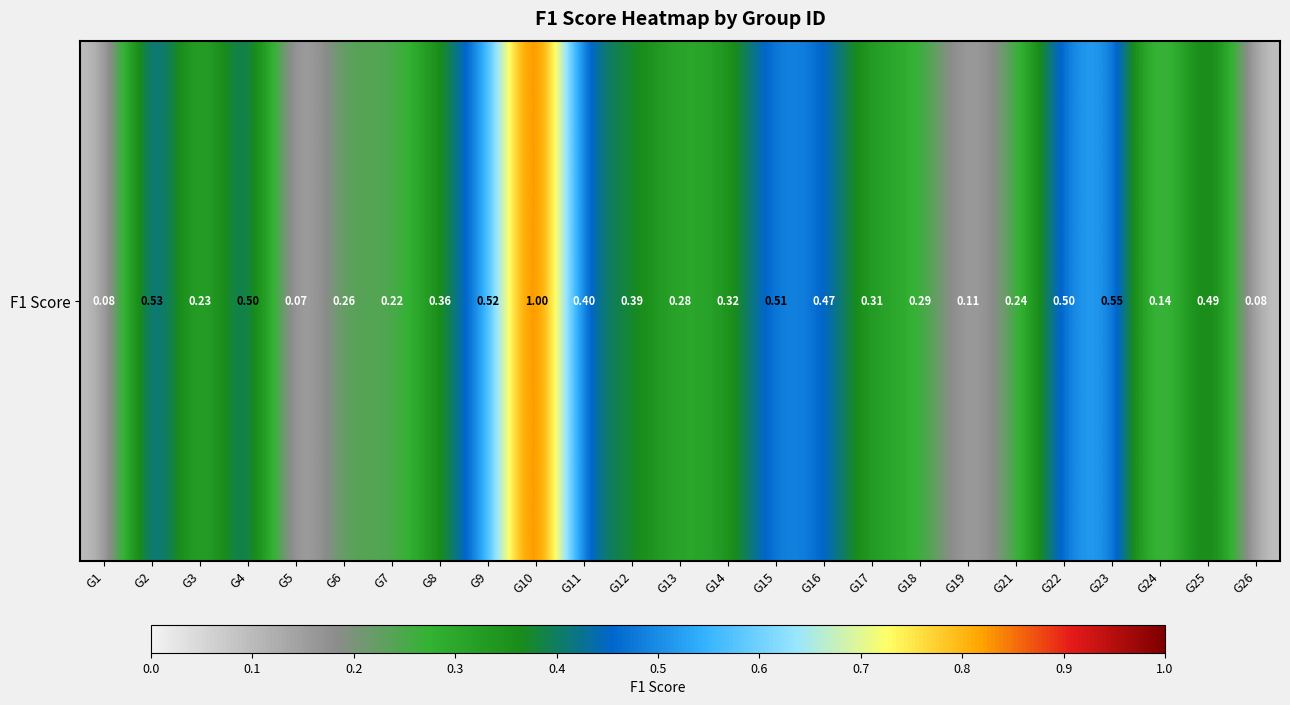

What is the sum of all values?

8.8